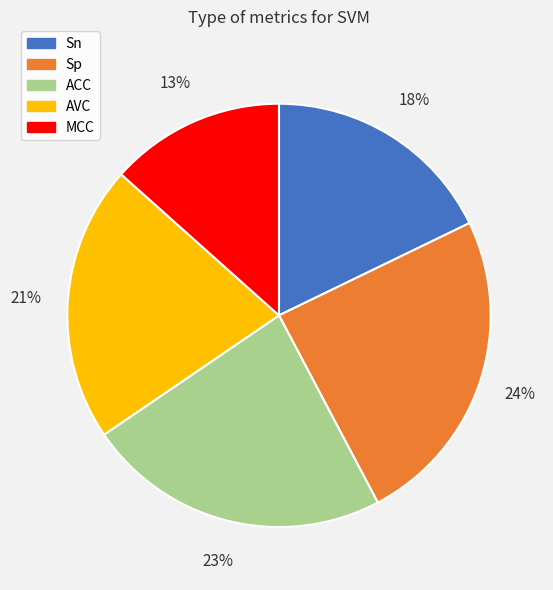

Count the number of slices in the pie.

5